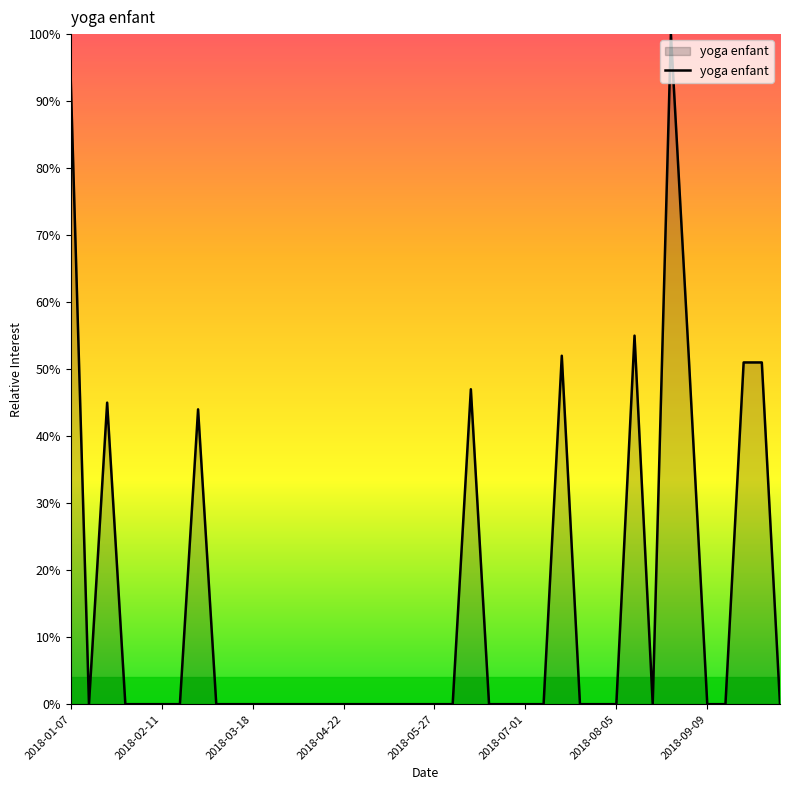

Does the chart display data point markers on the line(s)?

No